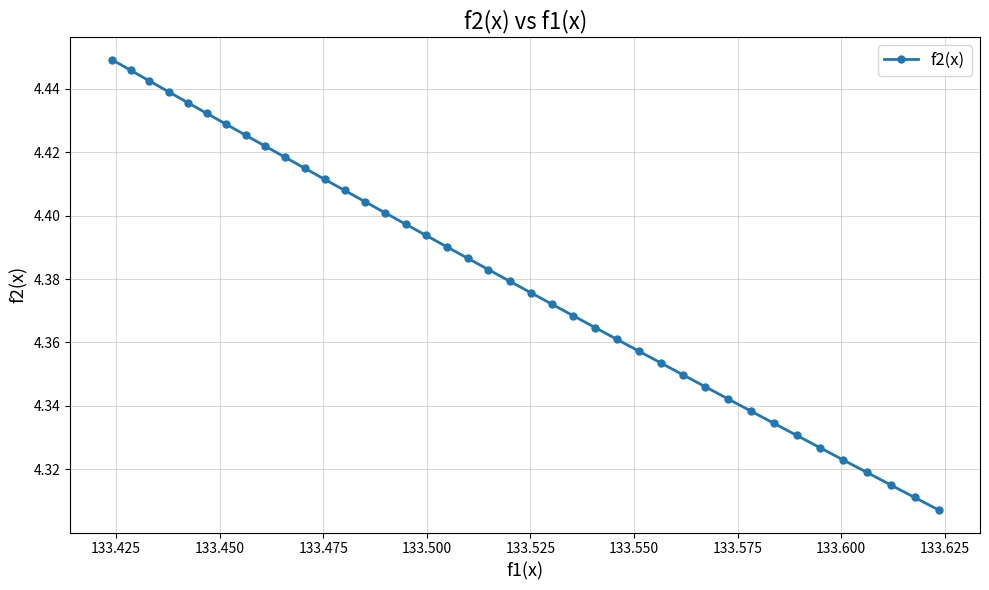

True or false: there are more than 2 points higher than both neighbors.

False